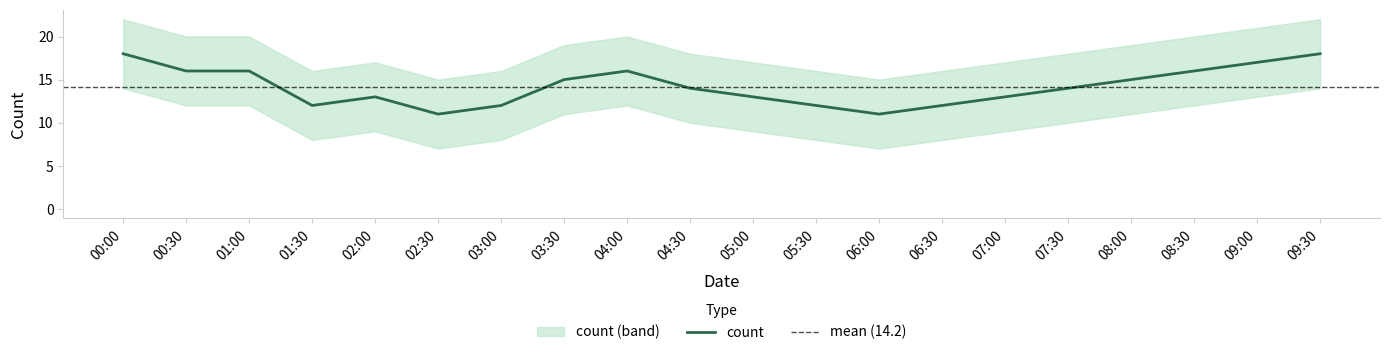

The count series shows 4 at 00:30. True or false?

False